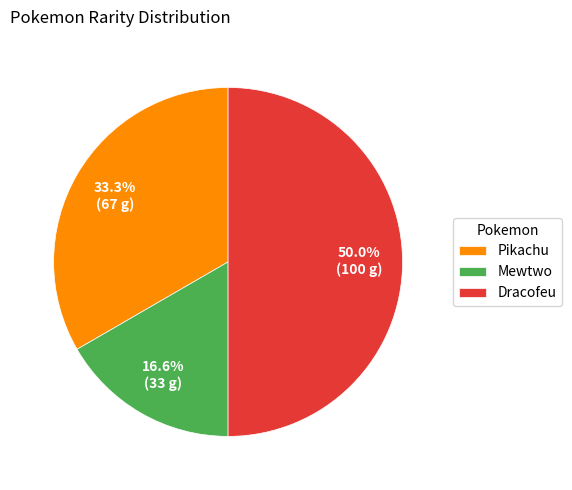

Rank the categories by value from lowest to highest.

Mewtwo, Pikachu, Dracofeu